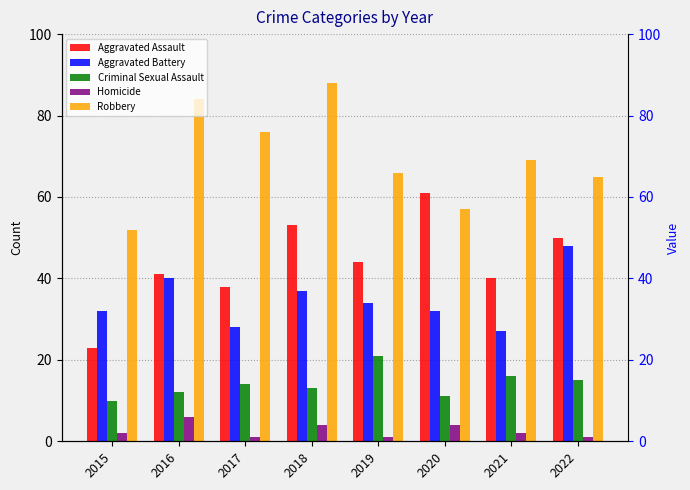

At which category is the sum across all series the highest?

2018